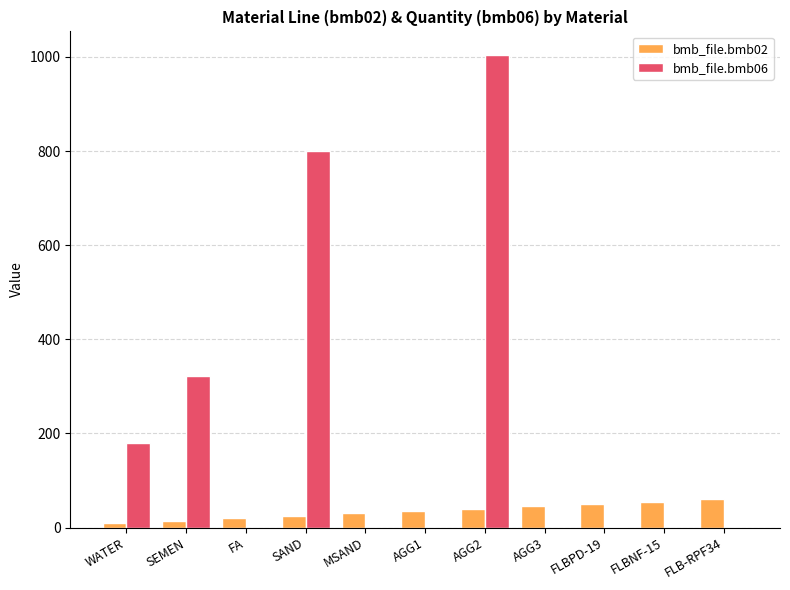

What are all the series names shown in the legend?

bmb_file.bmb02, bmb_file.bmb06